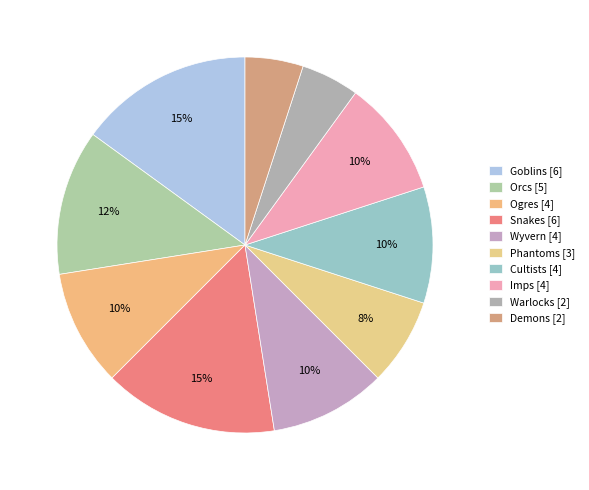

Is Orcs the majority of the pie?

No